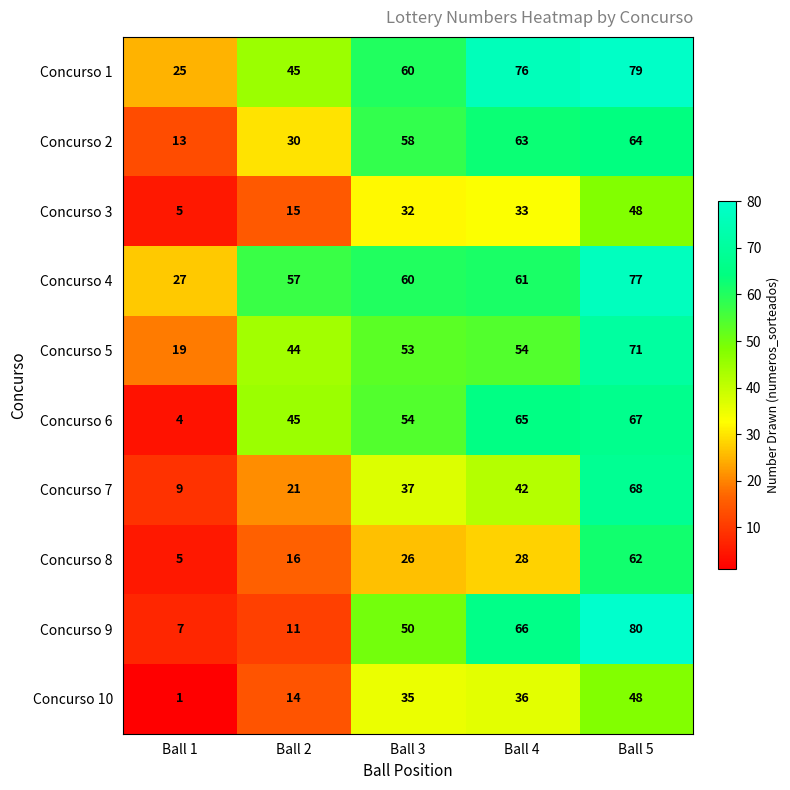

Which series changed the most between Ball 2 and Ball 4?

Concurso 9